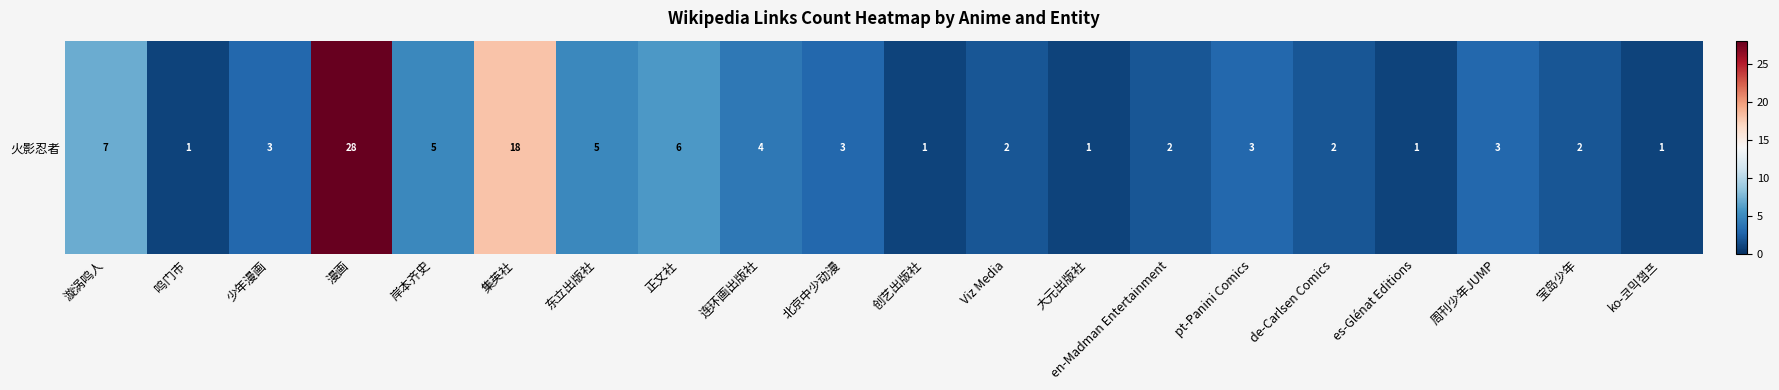

Rank the categories by value from highest to lowest.

漫画, 集英社, 漩涡鸣人, 正文社, 岸本齐史, 东立出版社, 连环画出版社, 少年漫画, 北京中少动漫, pt-Panini Comics, 周刊少年JUMP, Viz Media, en-Madman Entertainment, de-Carlsen Comics, 宝岛少年, 鸣门市, 创艺出版社, 大元出版社, es-Glénat Editions, ko-코믹챔프